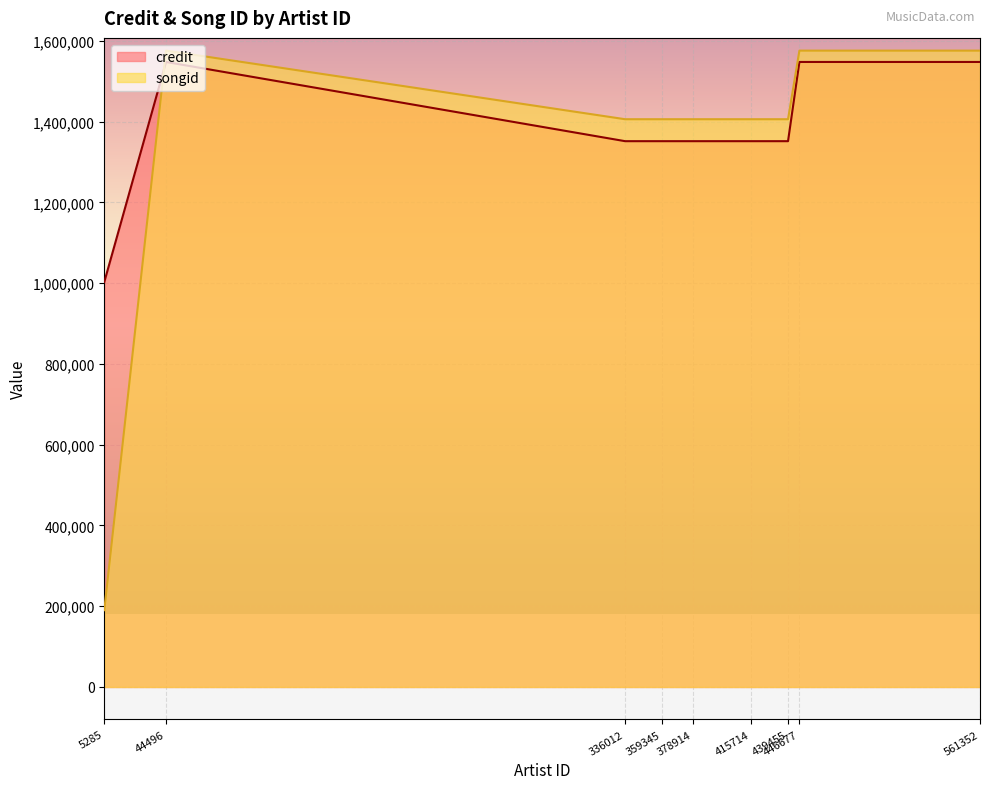

Reading right to left, extract all data points from this chart.

1576046	1576046	1406134	1406134	1406134	1406134	1406134	1576046	190224